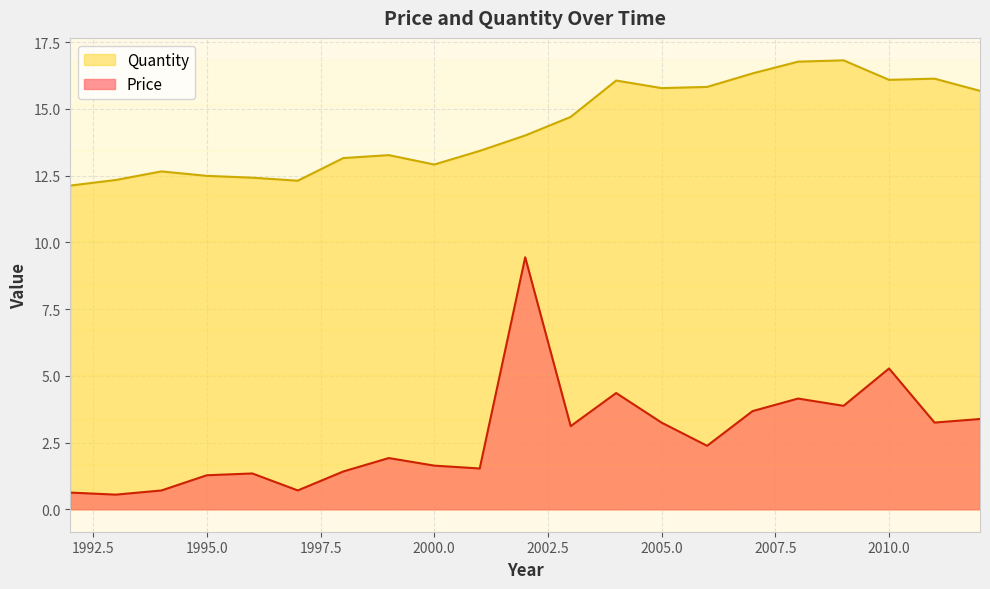

Rank the series by their maximum value, from highest to lowest.

Quantity, Price